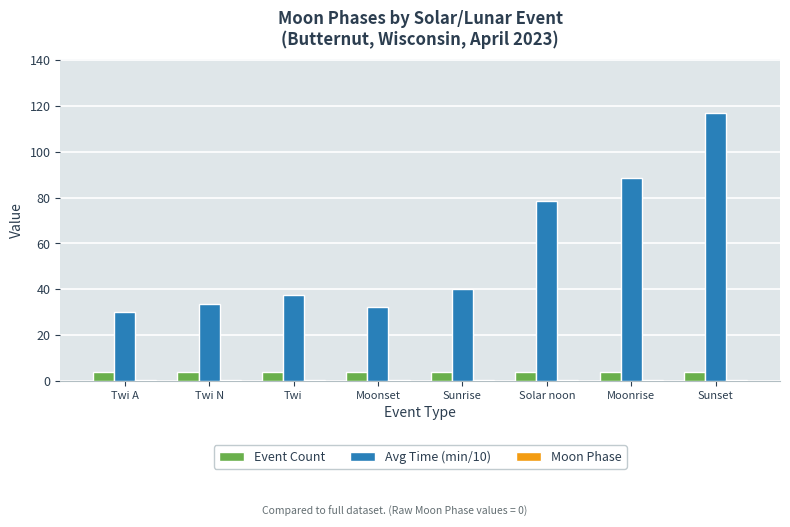

What is the label of the 8th bar from the left?

Sunset